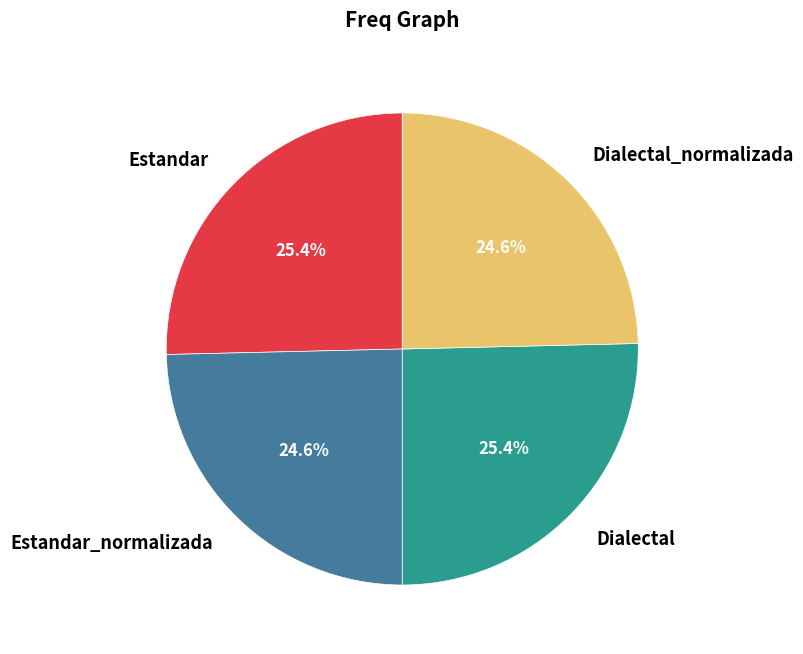

Count the number of slices in the pie.

4